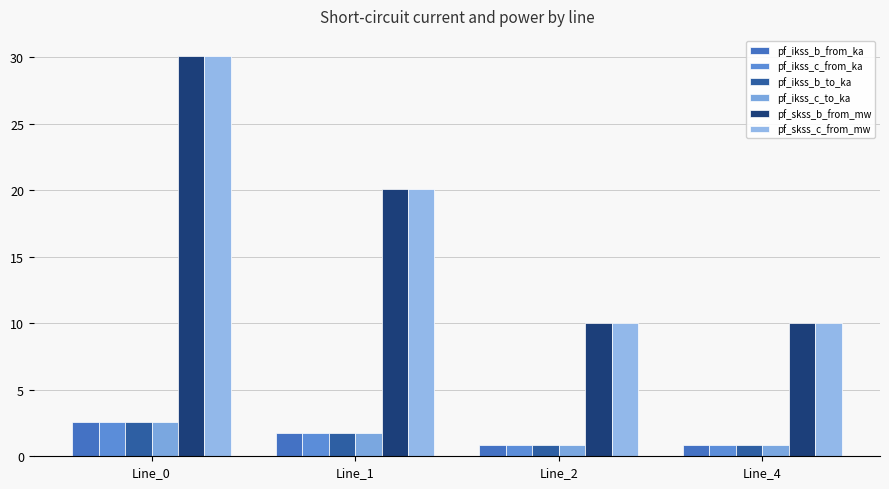

How many groups of bars are there?

4